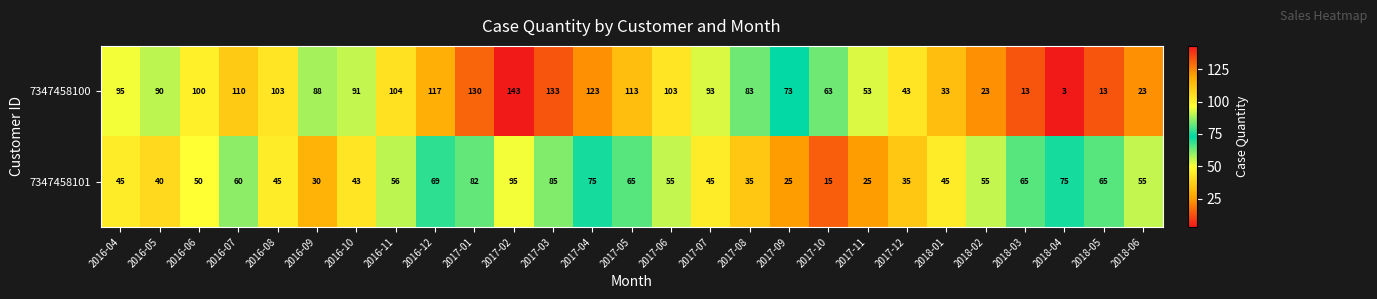

What is the difference between the 7347458100 values at 2016-04 and 2016-12?

22